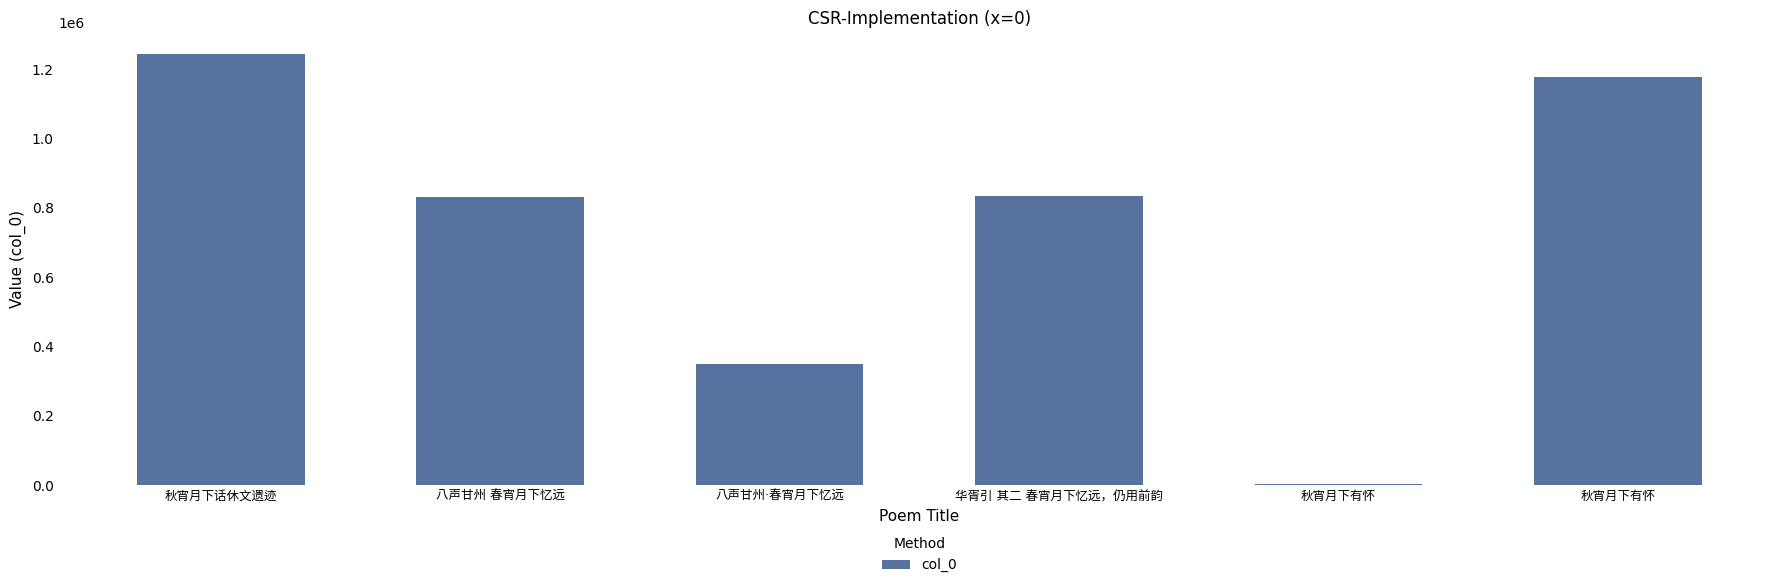

Reading right to left, extract all data points from this chart.

秋宵月下有怀=1178610	秋宵月下有怀=4459	华胥引 其二 春宵月下忆远，仍用前韵=834262	八声甘州·春宵月下忆远=350179	八声甘州 春宵月下忆远=830898	秋宵月下话休文遗迹=1244018